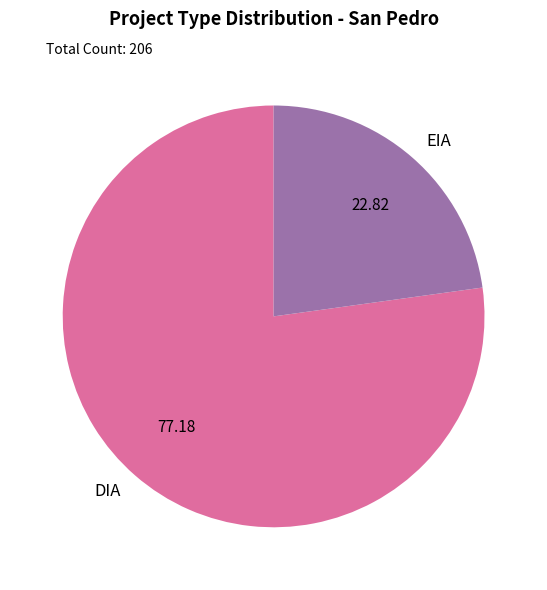

What is the majority slice?

DIA